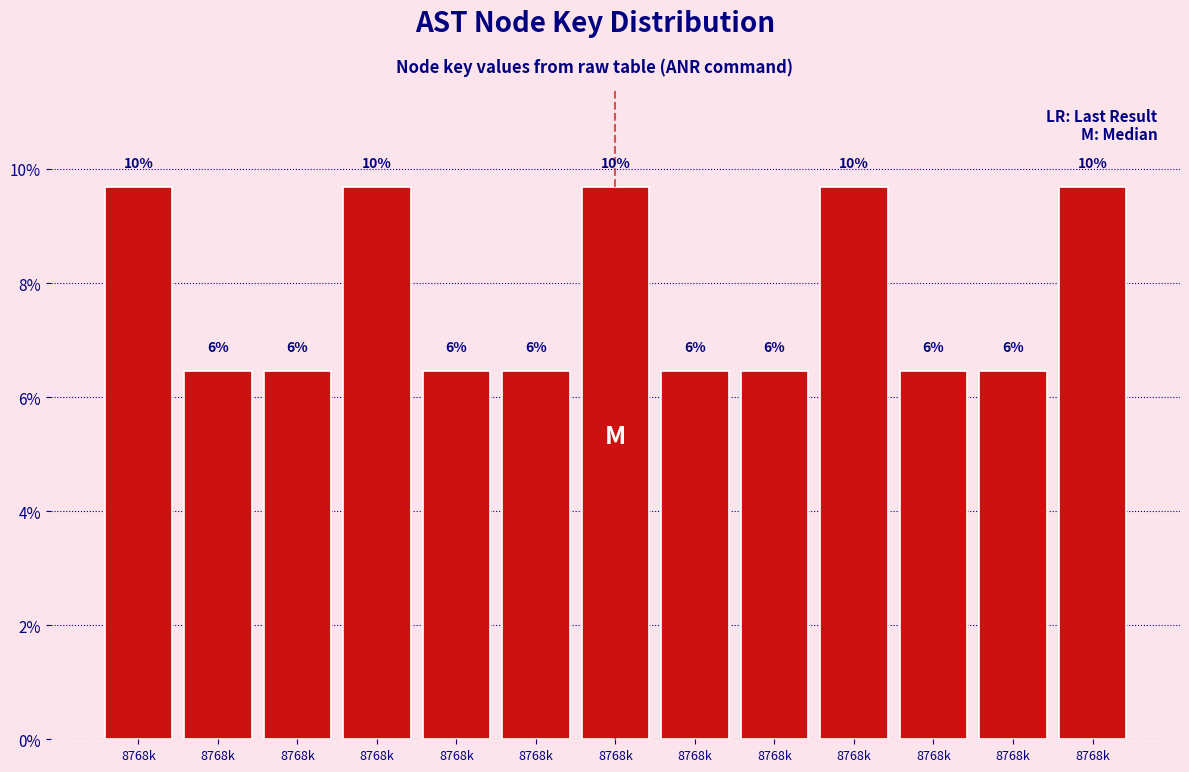

Does the chart contain any negative values?

No